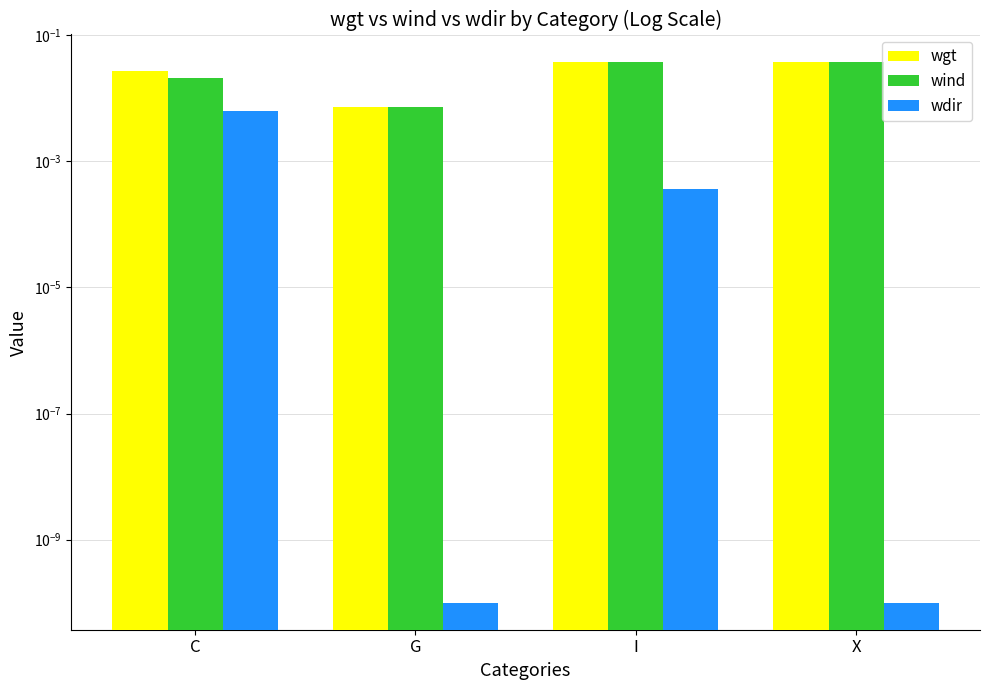

How many bars are there in each group?

3